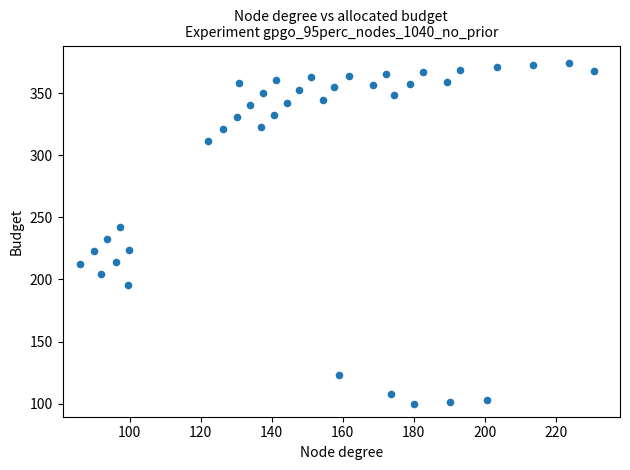

What is the range of X values (max minus min)?

144.8